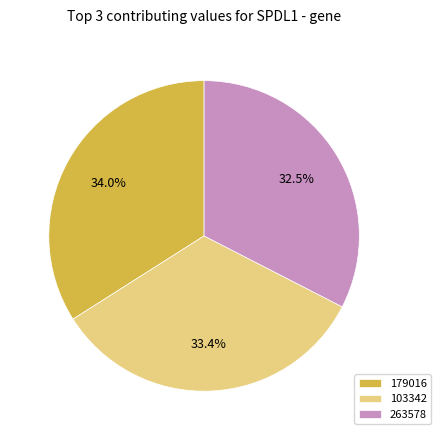

Between 179016 and 263578, which is larger?

179016